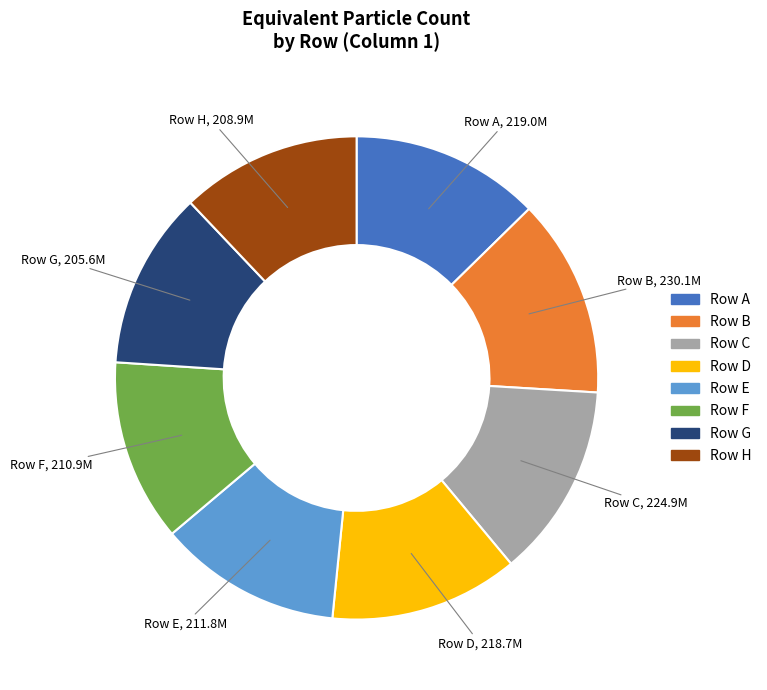

Is there any slice that represents more than half of the pie?

No